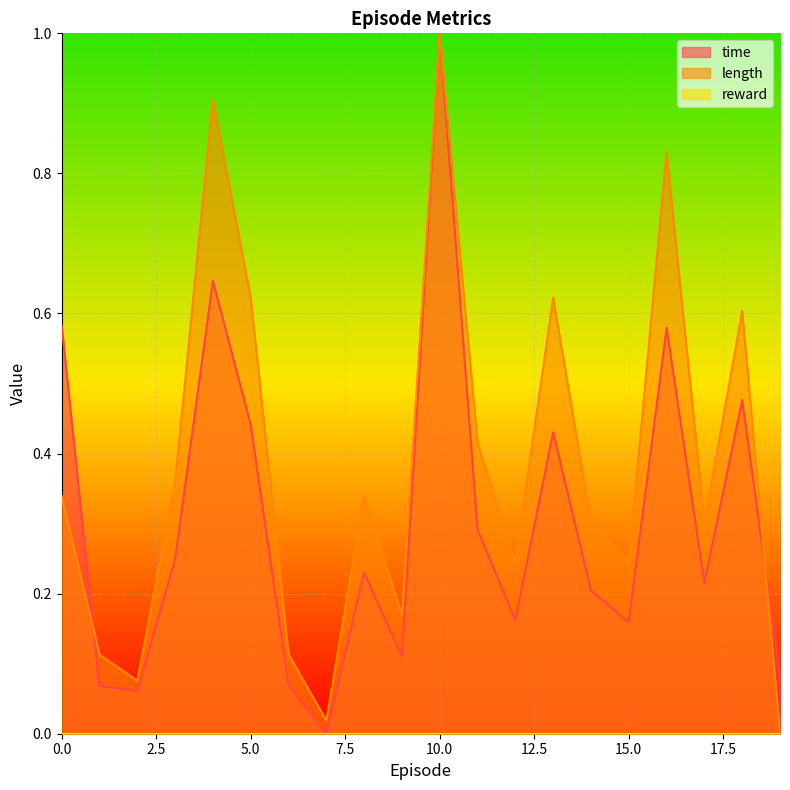

What is the average value of the length series?

0.4